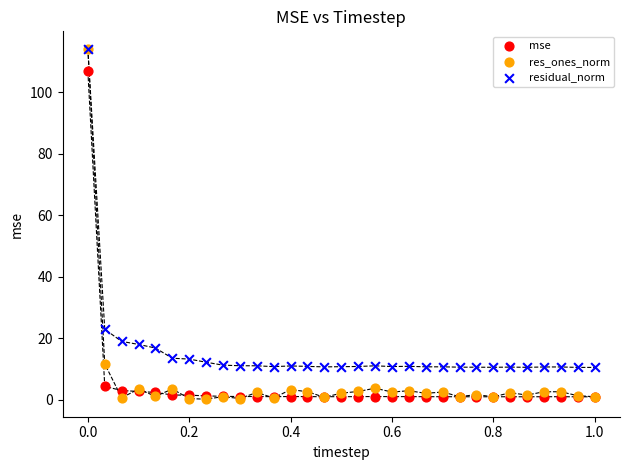

What are all the series names shown in the legend?

mse, res_ones_norm, residual_norm